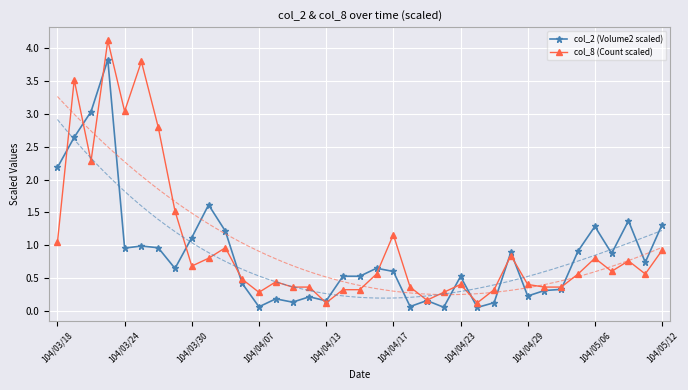

True or false: col_2 (Volume2 scaled) and col_8 (Count scaled) cross at least once.

True